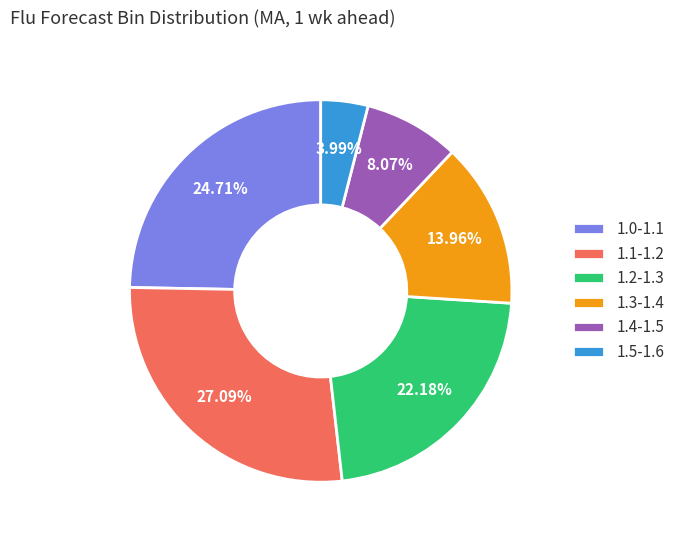

Between 1.0-1.1 and 1.1-1.2, which is larger?

1.1-1.2